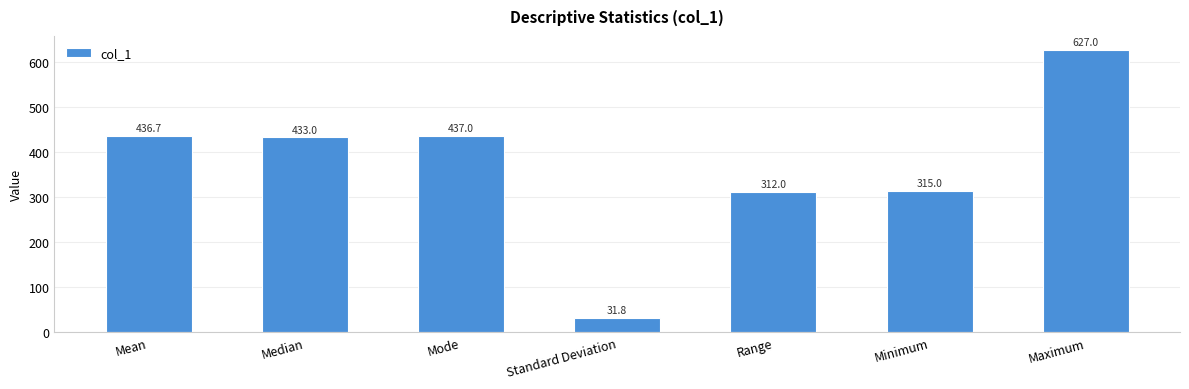

What is the maximum value shown in the chart?

627.0